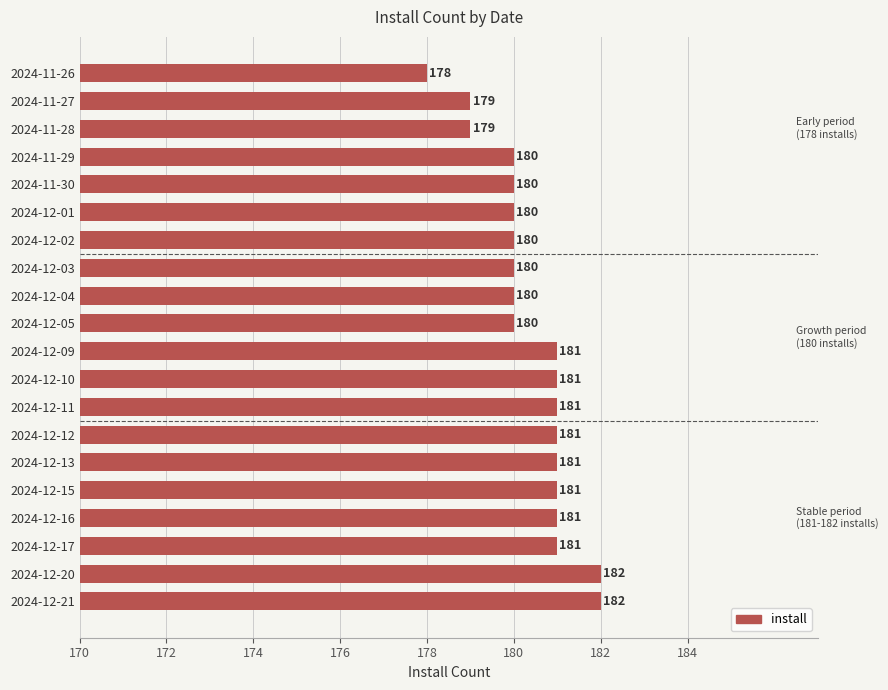

What is the change in value from 2024-12-02 to 2024-12-21?

+2